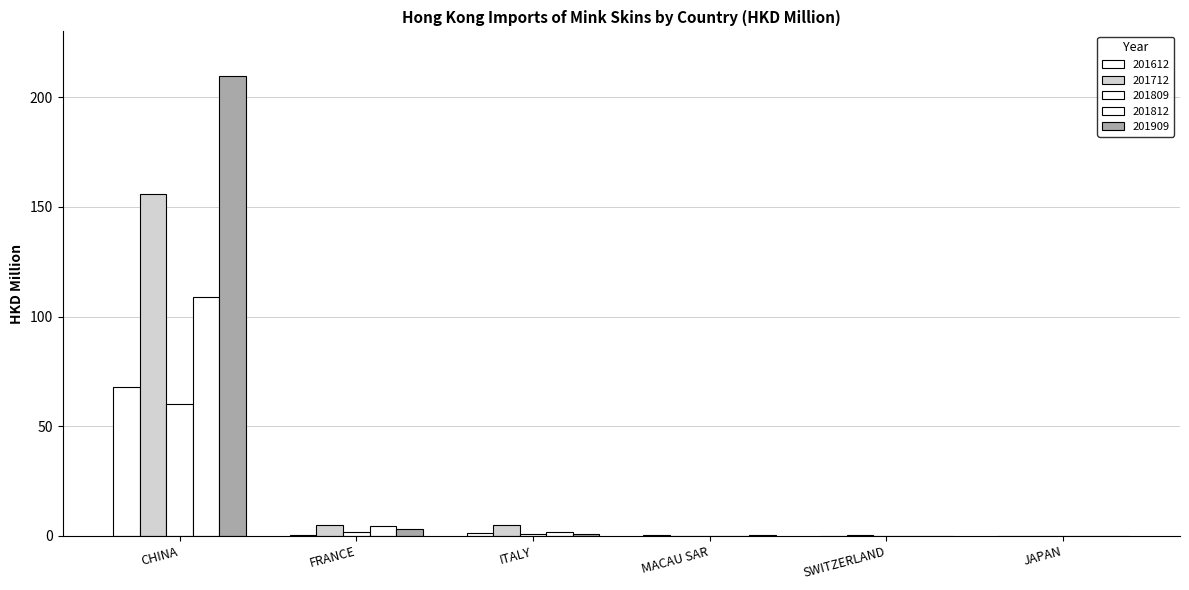

What is the difference between the 201612 values at MACAU SAR and FRANCE?

0.1